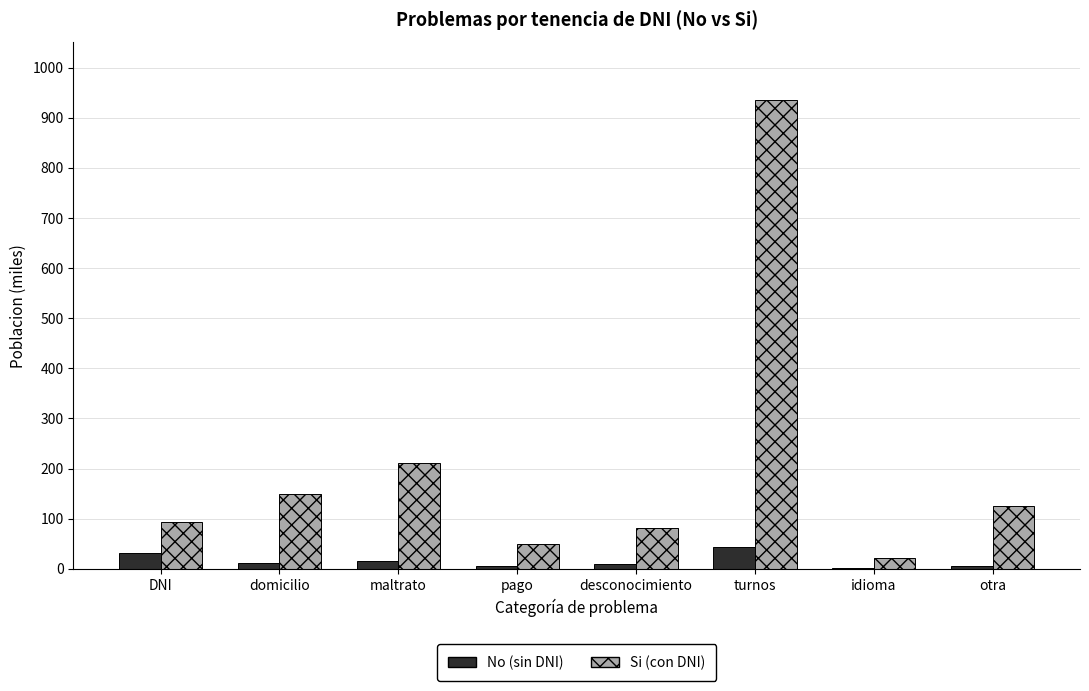

At which category is the sum across all series the highest?

turnos